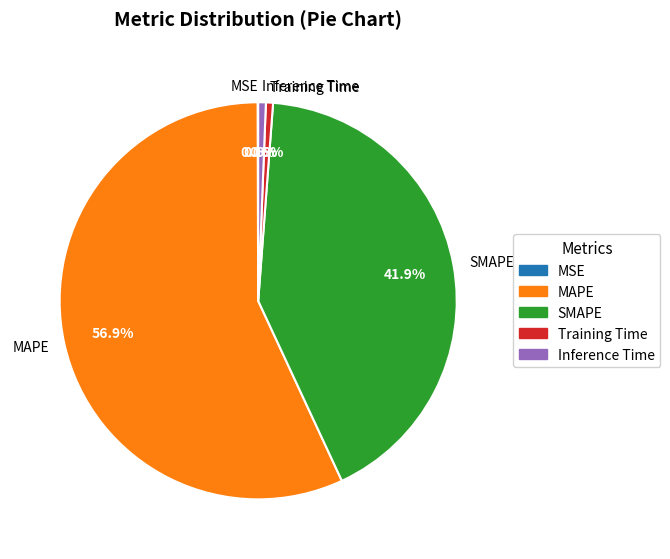

Which has a higher value, SMAPE or Inference Time?

SMAPE